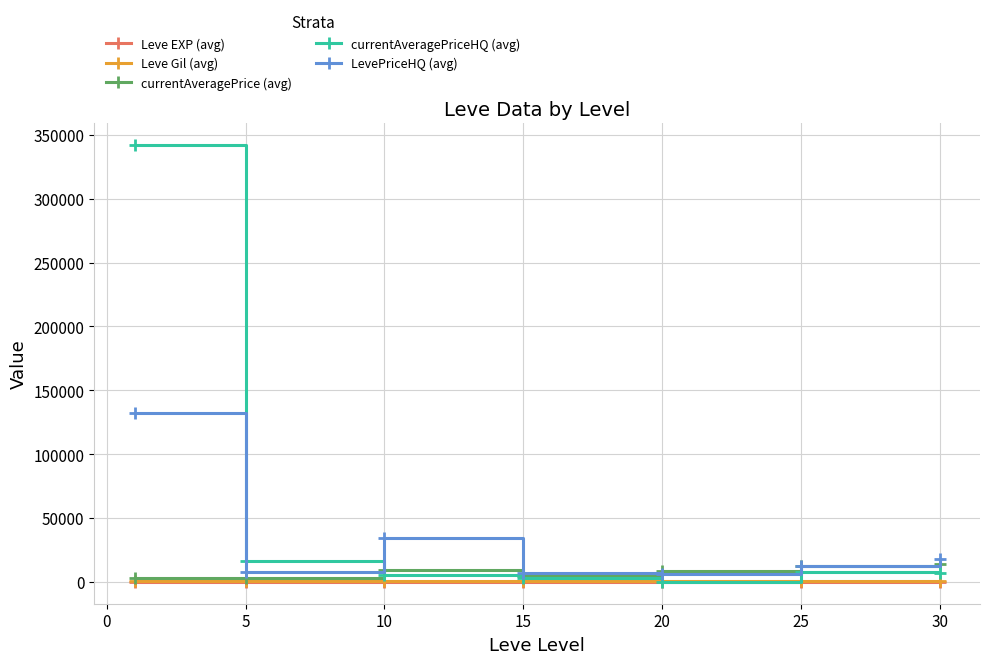

Which series has the widest spread of values?

currentAveragePriceHQ (avg)